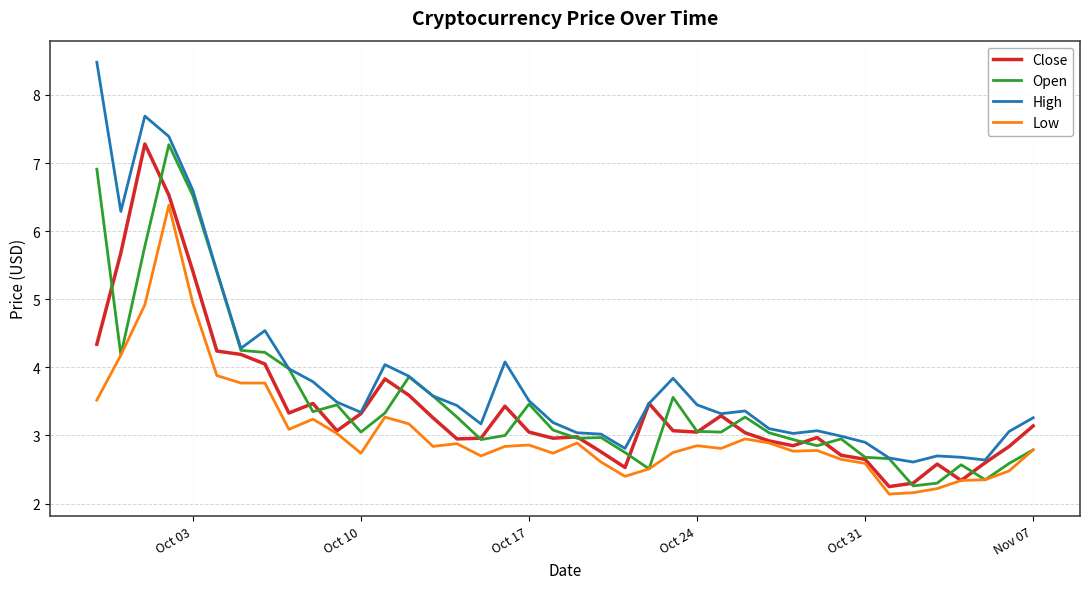

Which series has the largest range (max minus min)?

High